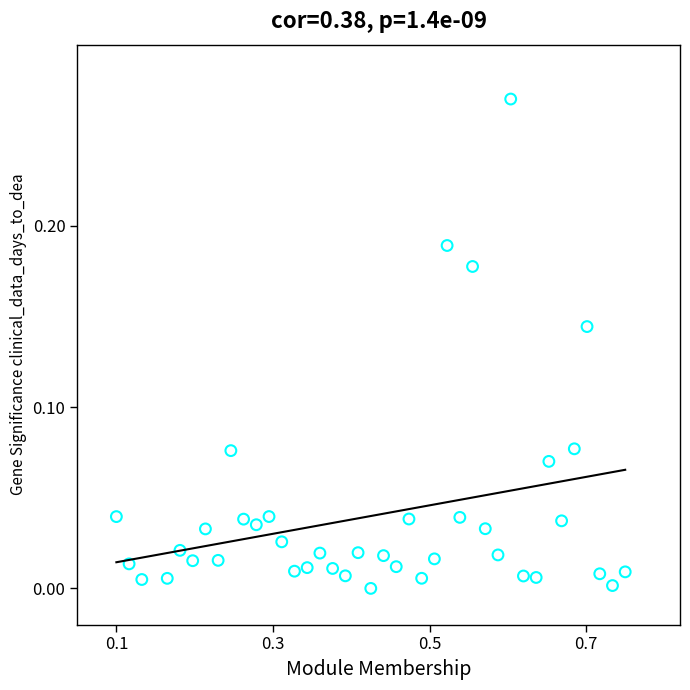

What is the range of X values (max minus min)?

0.7